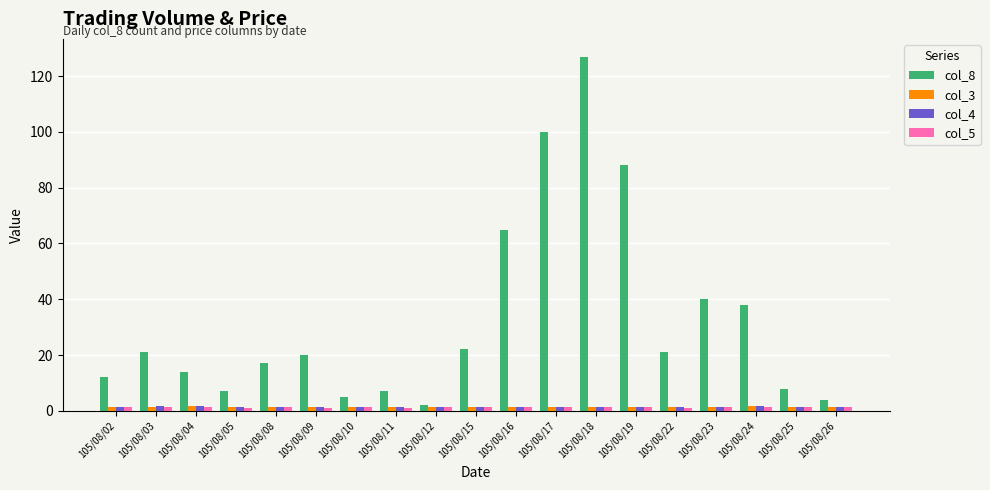

At which category is the sum across all series the highest?

105/08/18